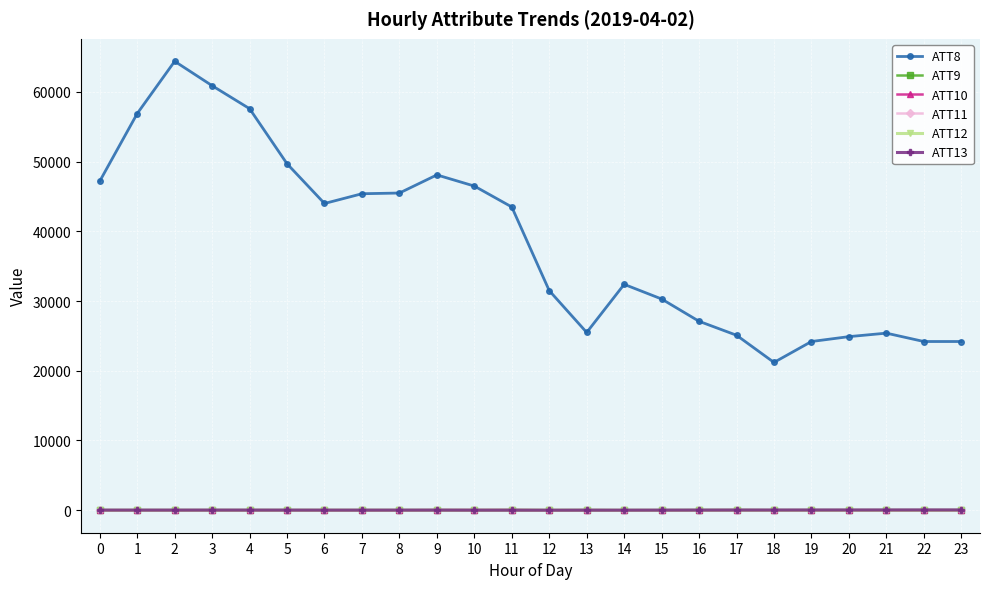

True or false: ATT8 has more than 2 points higher than both neighbors.

True